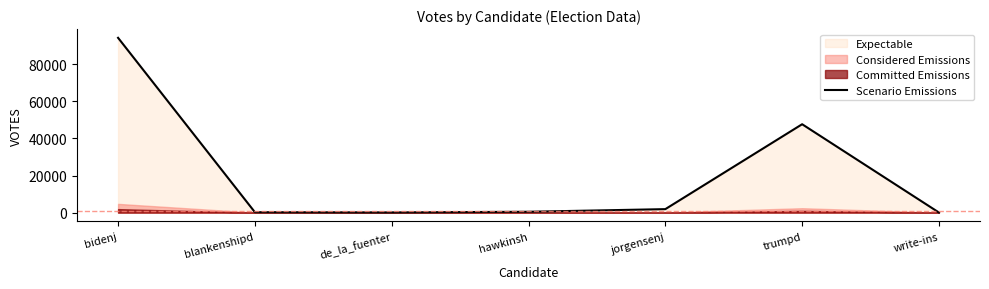

Which has a higher value, de_la_fuenter or trumpd?

trumpd